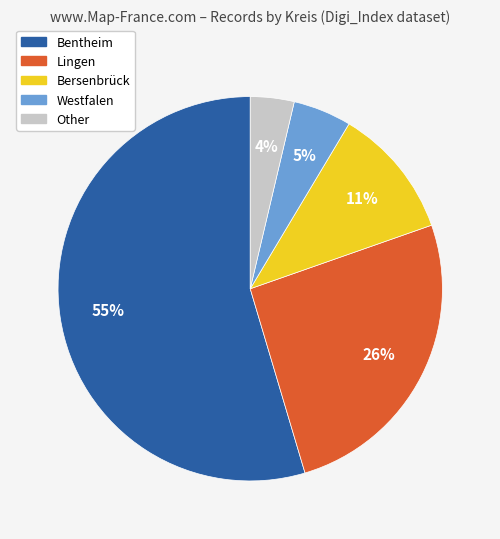

Count the number of slices in the pie.

5